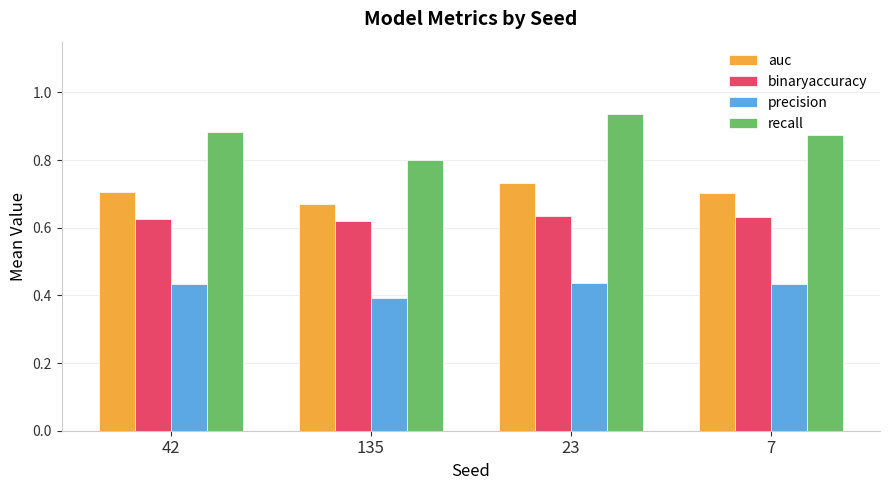

At which label does auc reach its peak?

23